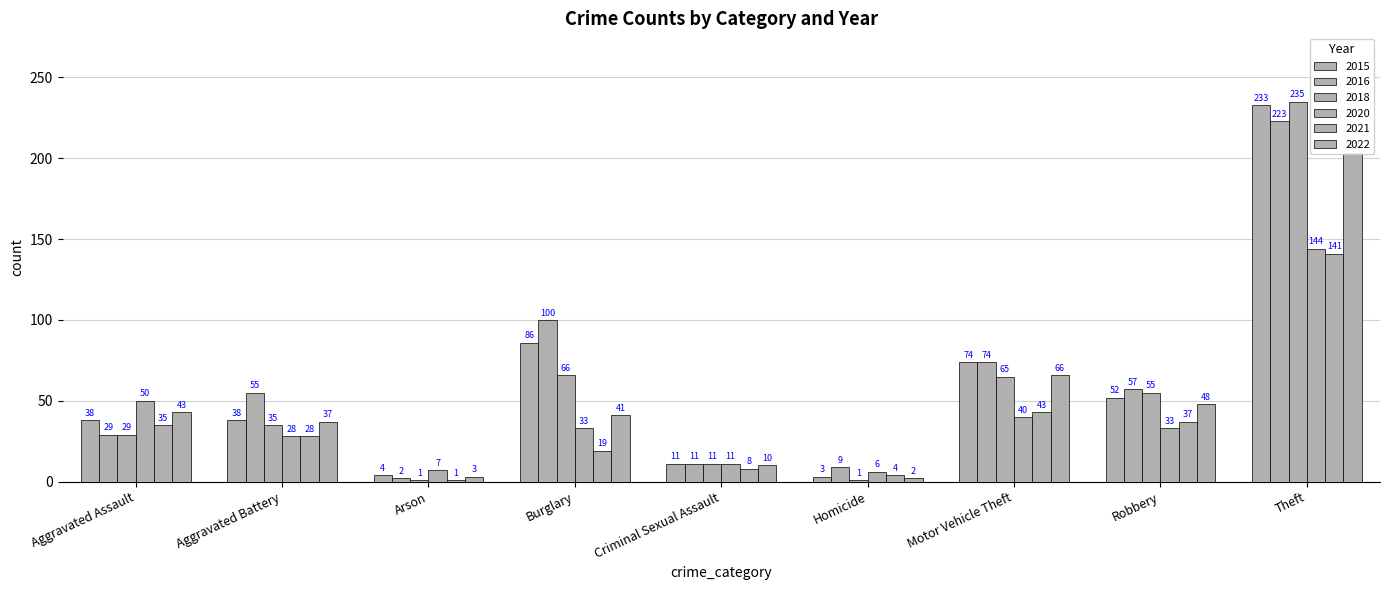

Rank the series by their maximum value, from lowest to highest.

2021, 2020, 2022, 2016, 2015, 2018